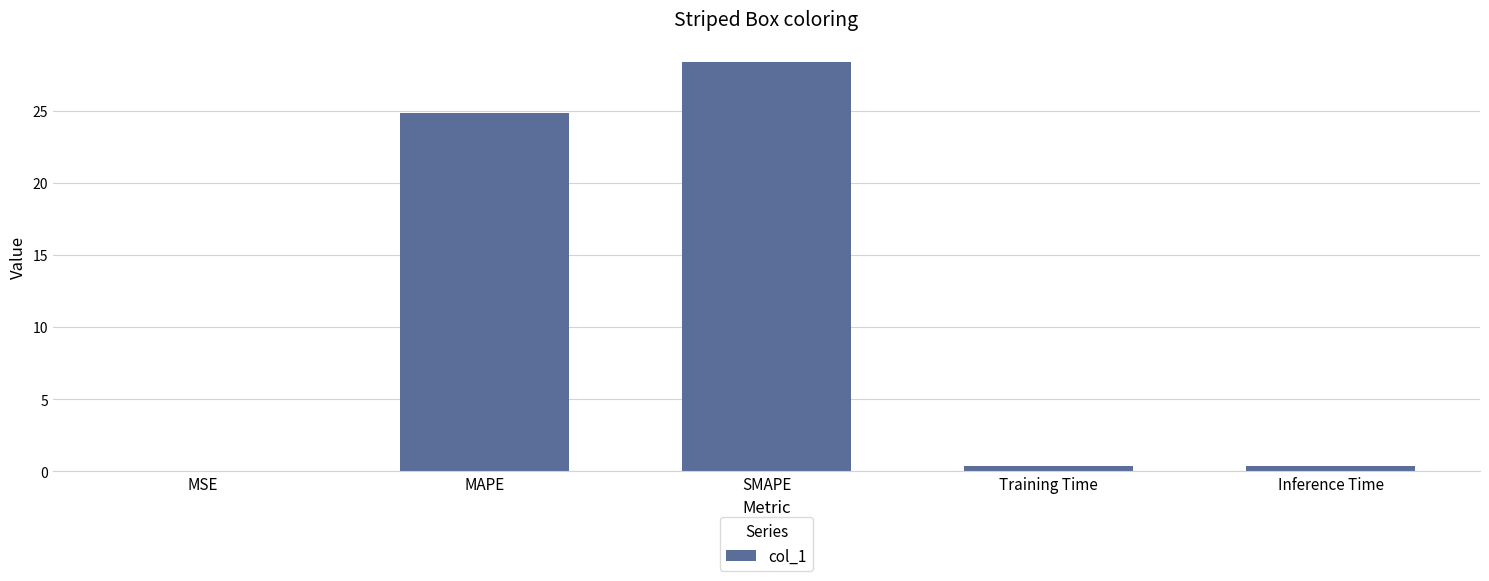

What is the sum of the values at SMAPE and MAPE?

53.2